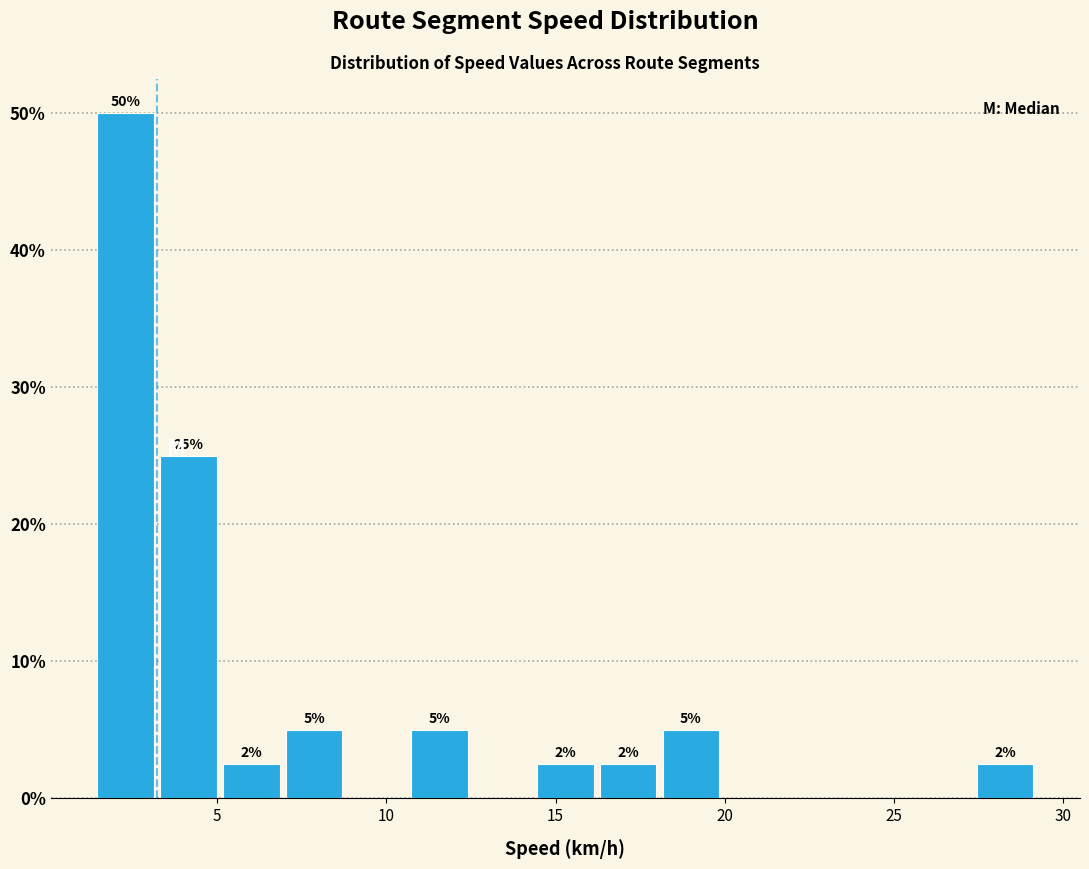

Read against the x-axis, roughly where is the centre of the tallest bar?

2.5